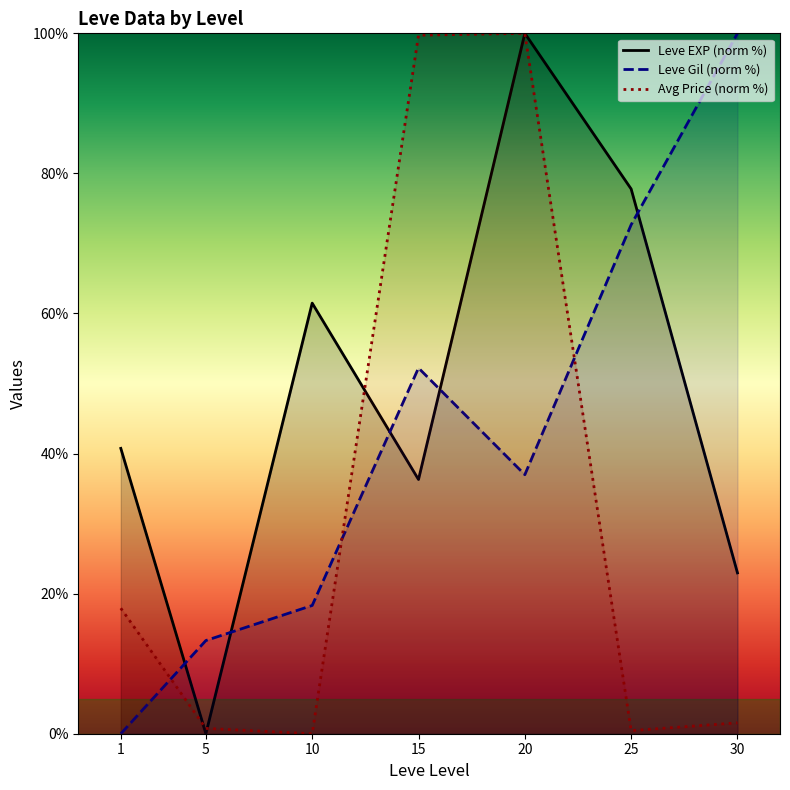

Reading right to left, transcribe all the data shown in this chart.

Leve EXP (norm %): 30=23.0	25=77.8	20=100.0	15=36.3	10=61.5	5=0.0	1=40.7
Leve Gil (norm %): 30=100.0	25=72.7	20=37.0	15=52.2	10=18.3	5=13.3	1=0.0
Avg Price (norm %): 30=1.6	25=0.4	20=100.0	15=99.7	10=0.0	5=0.8	1=17.9